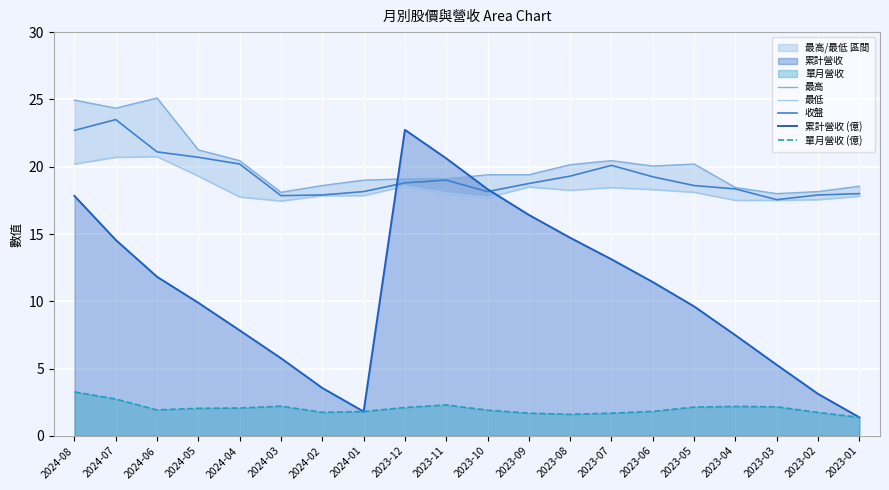

Reading left to right, transcribe all the data shown in this chart.

最高: 2024-08=24.9	2024-07=24.4	2024-06=25.1	2024-05=21.2	2024-04=20.4	2024-03=18.1	2024-02=18.6	2024-01=19.0	2023-12=19.1	2023-11=19.1	2023-10=19.4	2023-09=19.4	2023-08=20.1	2023-07=20.4	2023-06=20.1	2023-05=20.2	2023-04=18.4	2023-03=18.0	2023-02=18.1	2023-01=18.6
最低: 2024-08=20.2	2024-07=20.7	2024-06=20.8	2024-05=19.3	2024-04=17.8	2024-03=17.4	2024-02=17.9	2024-01=17.9	2023-12=18.6	2023-11=18.1	2023-10=17.7	2023-09=18.5	2023-08=18.2	2023-07=18.4	2023-06=18.3	2023-05=18.1	2023-04=17.5	2023-03=17.5	2023-02=17.6	2023-01=17.8
收盤: 2024-08=22.7	2024-07=23.5	2024-06=21.1	2024-05=20.7	2024-04=20.2	2024-03=17.9	2024-02=17.9	2024-01=18.1	2023-12=18.8	2023-11=19.0	2023-10=18.1	2023-09=18.8	2023-08=19.3	2023-07=20.1	2023-06=19.2	2023-05=18.6	2023-04=18.4	2023-03=17.6	2023-02=17.9	2023-01=18.0
累計營收 (億): 2024-08=17.8	2024-07=14.6	2024-06=11.8	2024-05=9.9	2024-04=7.8	2024-03=5.8	2024-02=3.6	2024-01=1.8	2023-12=22.7	2023-11=20.6	2023-10=18.3	2023-09=16.4	2023-08=14.7	2023-07=13.1	2023-06=11.4	2023-05=9.6	2023-04=7.5	2023-03=5.3	2023-02=3.1	2023-01=1.4
單月營收 (億): 2024-08=3.3	2024-07=2.7	2024-06=1.9	2024-05=2.0	2024-04=2.1	2024-03=2.2	2024-02=1.8	2024-01=1.8	2023-12=2.1	2023-11=2.3	2023-10=1.9	2023-09=1.7	2023-08=1.6	2023-07=1.7	2023-06=1.8	2023-05=2.1	2023-04=2.2	2023-03=2.2	2023-02=1.7	2023-01=1.4